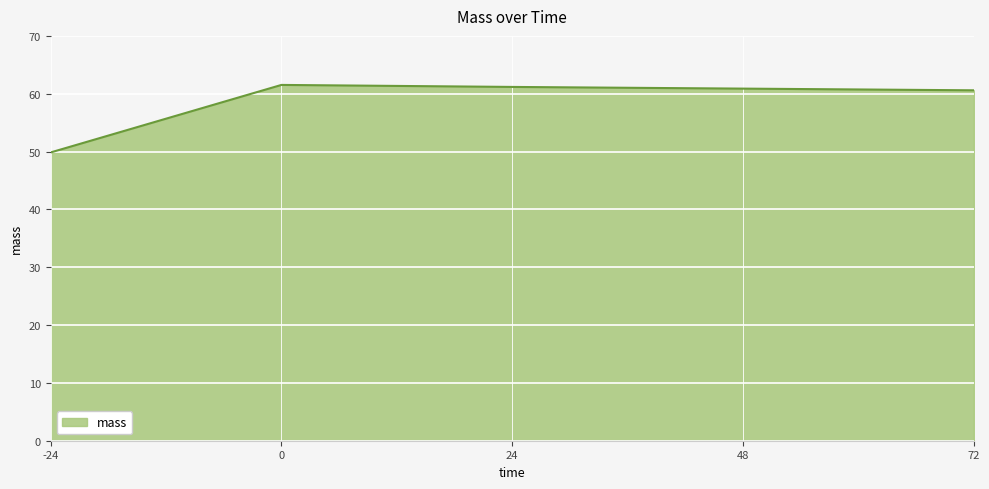

True or false: there are more than 2 points higher than both neighbors.

False